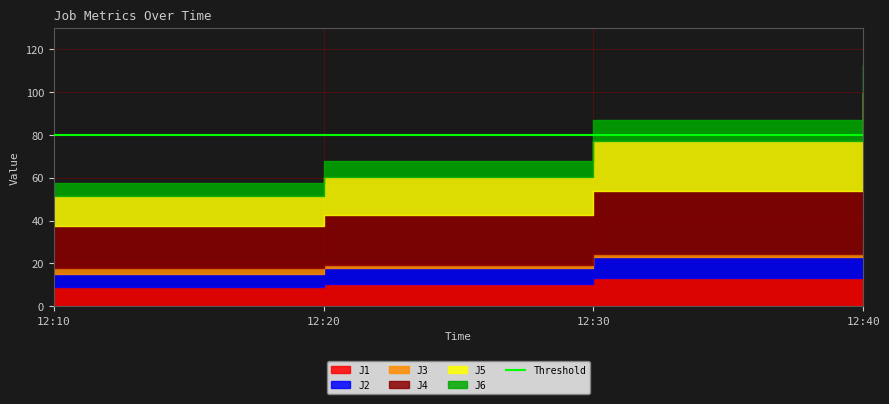

True or false: J5 and J4 intersect in this chart.

False